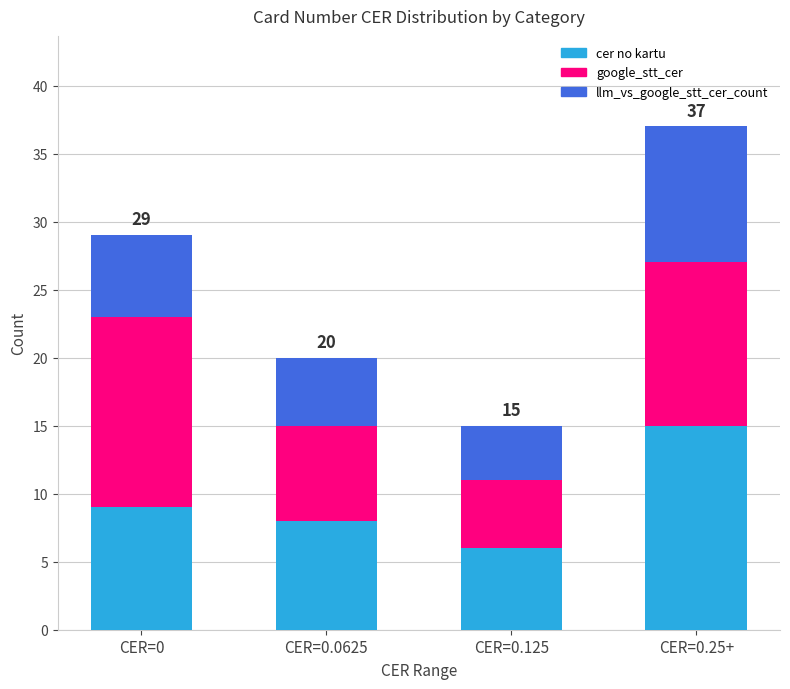

Reading left to right, list the values for the cer no kartu series.

CER=0=9	CER=0.0625=8	CER=0.125=6	CER=0.25+=15